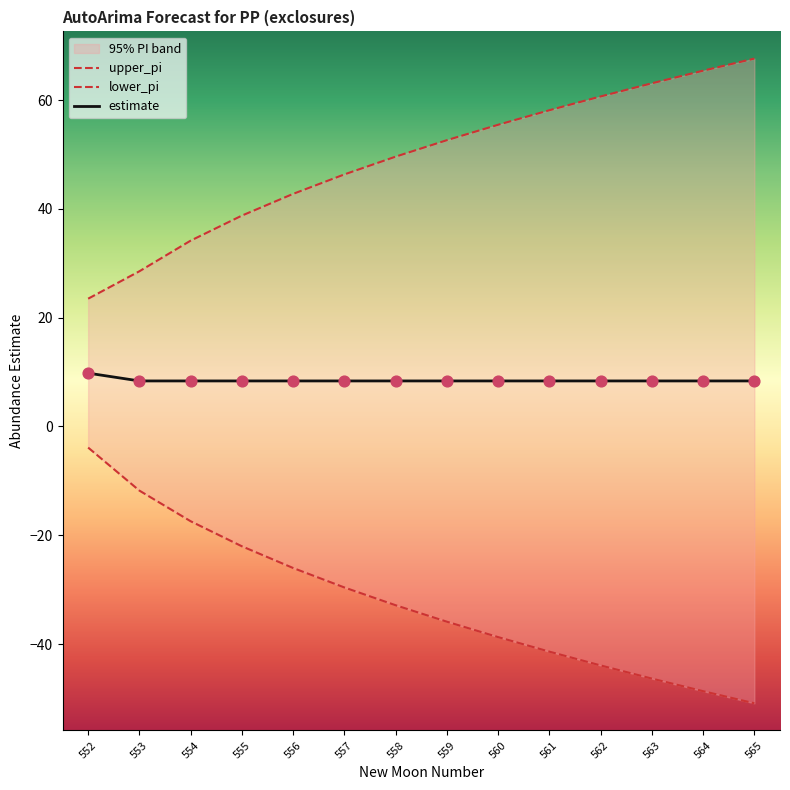

Which series contains the highest Y value?

upper_pi